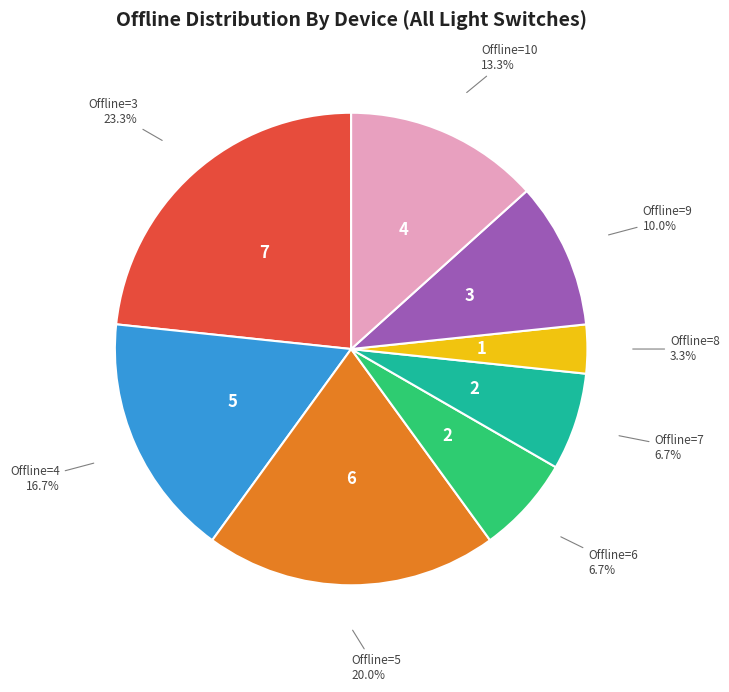

To the nearest percent, what is the average slice percentage?

12%